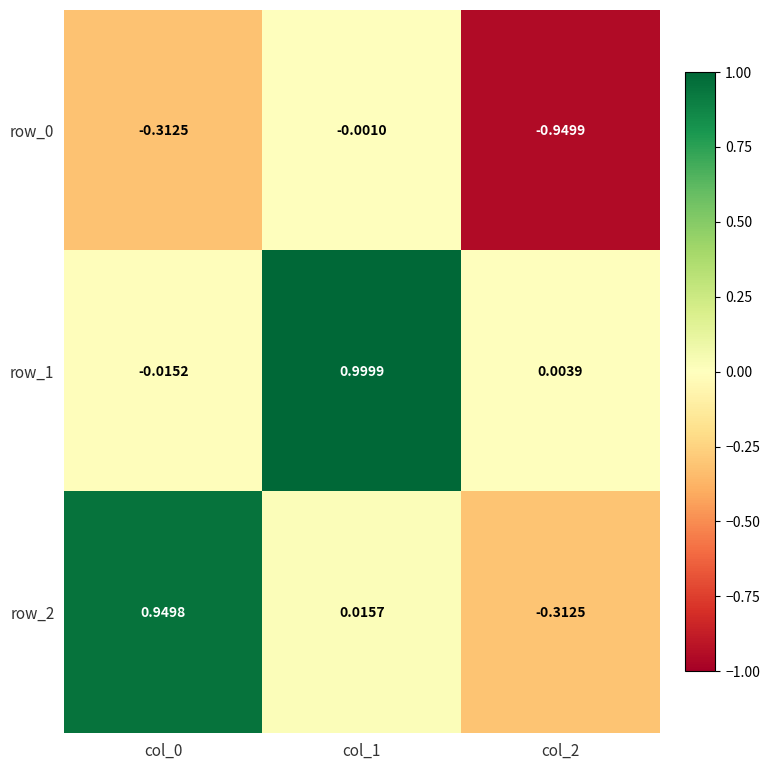

How many data points in row_1 are less than 0?

1